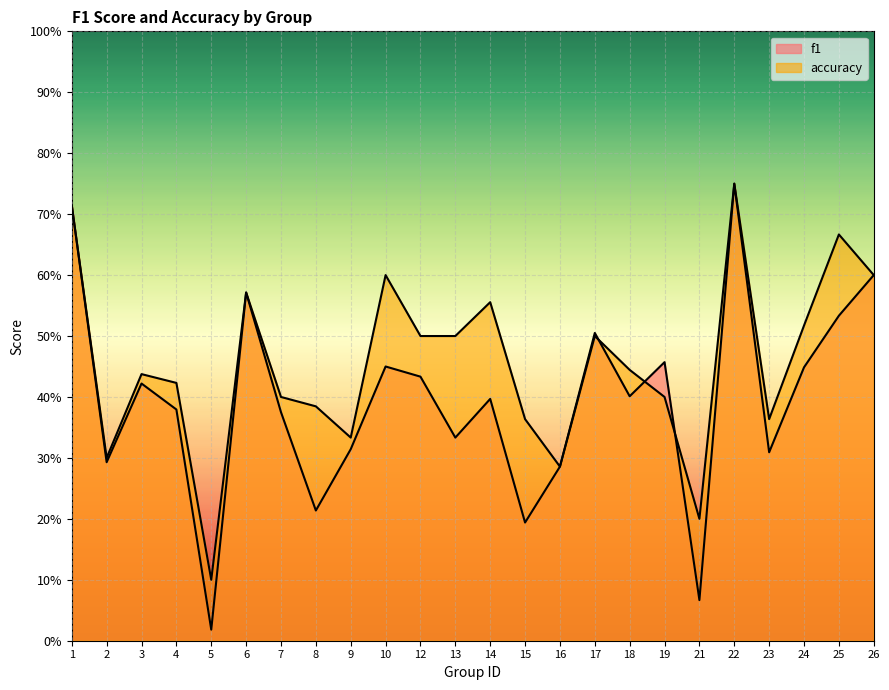

What are all the series names shown in the legend?

f1, accuracy